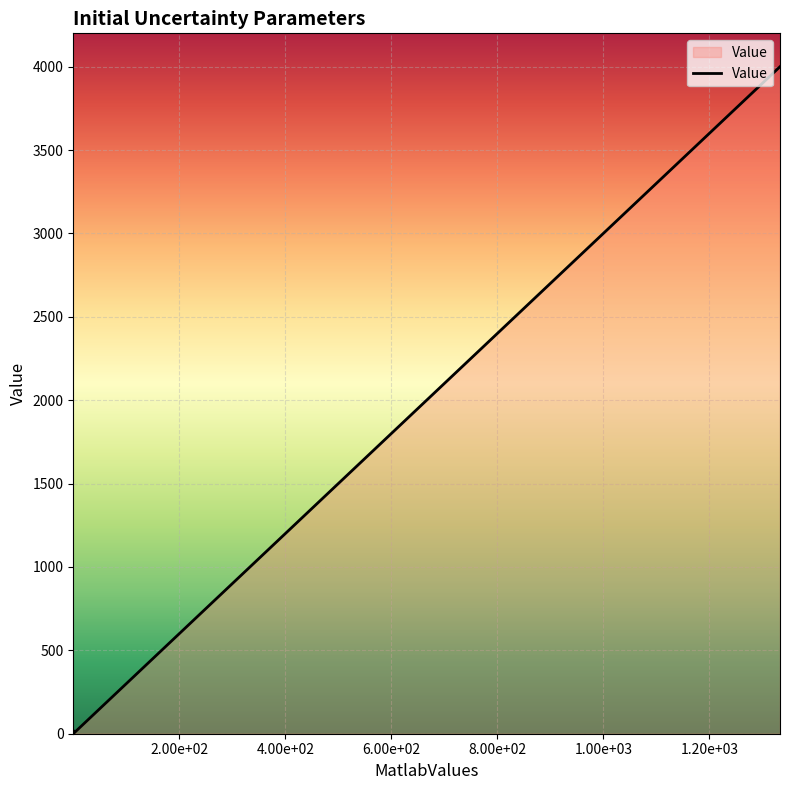

True or false: there are more than 0 points higher than both neighbors.

False